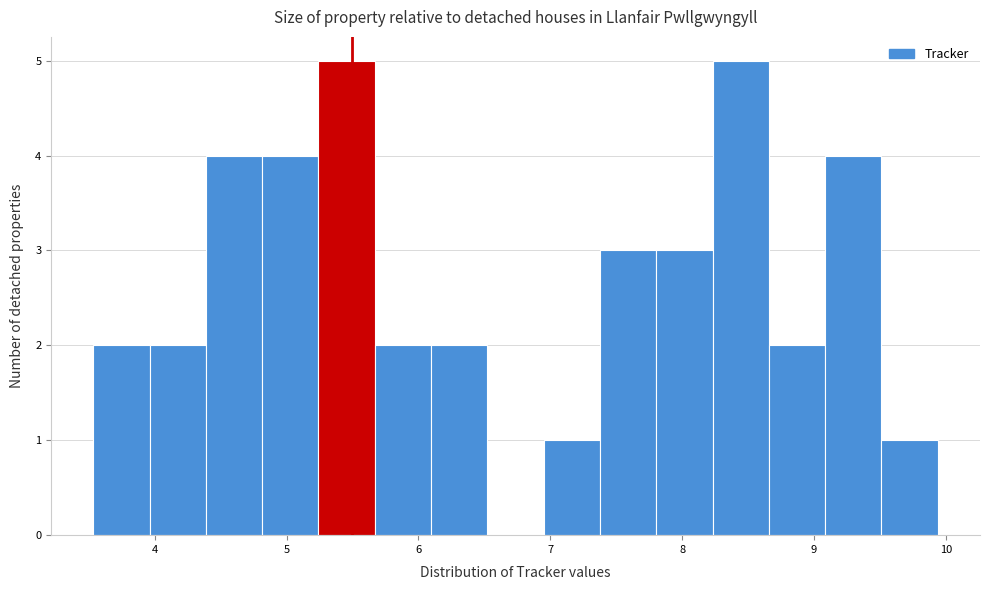

What is the height of the bar covering 9.1 to 9.5 on the x-axis? Neither the bar edges nor the heights are printed on the chart, so give them approximately, as read against the axes.

4